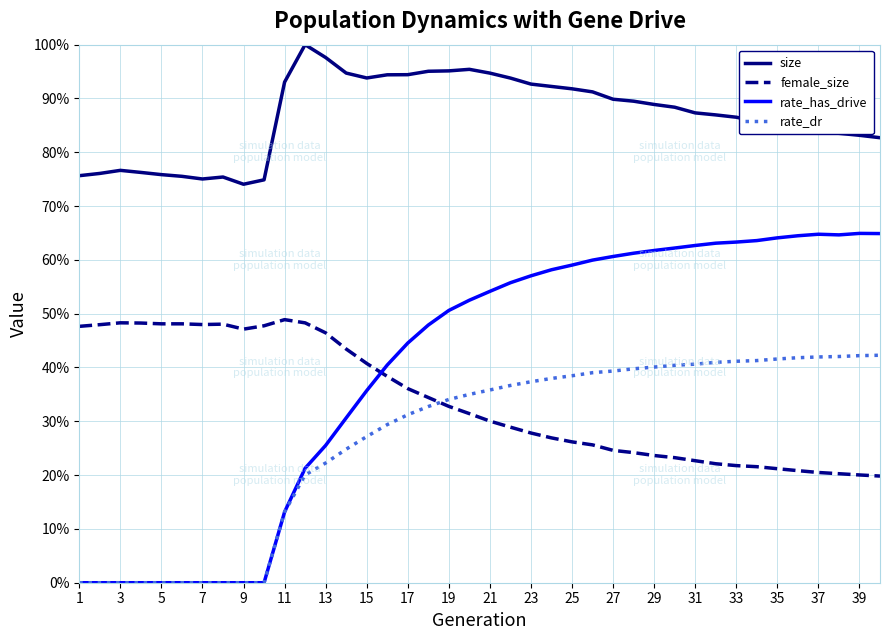

True or false: rate_dr and size intersect in this chart.

False